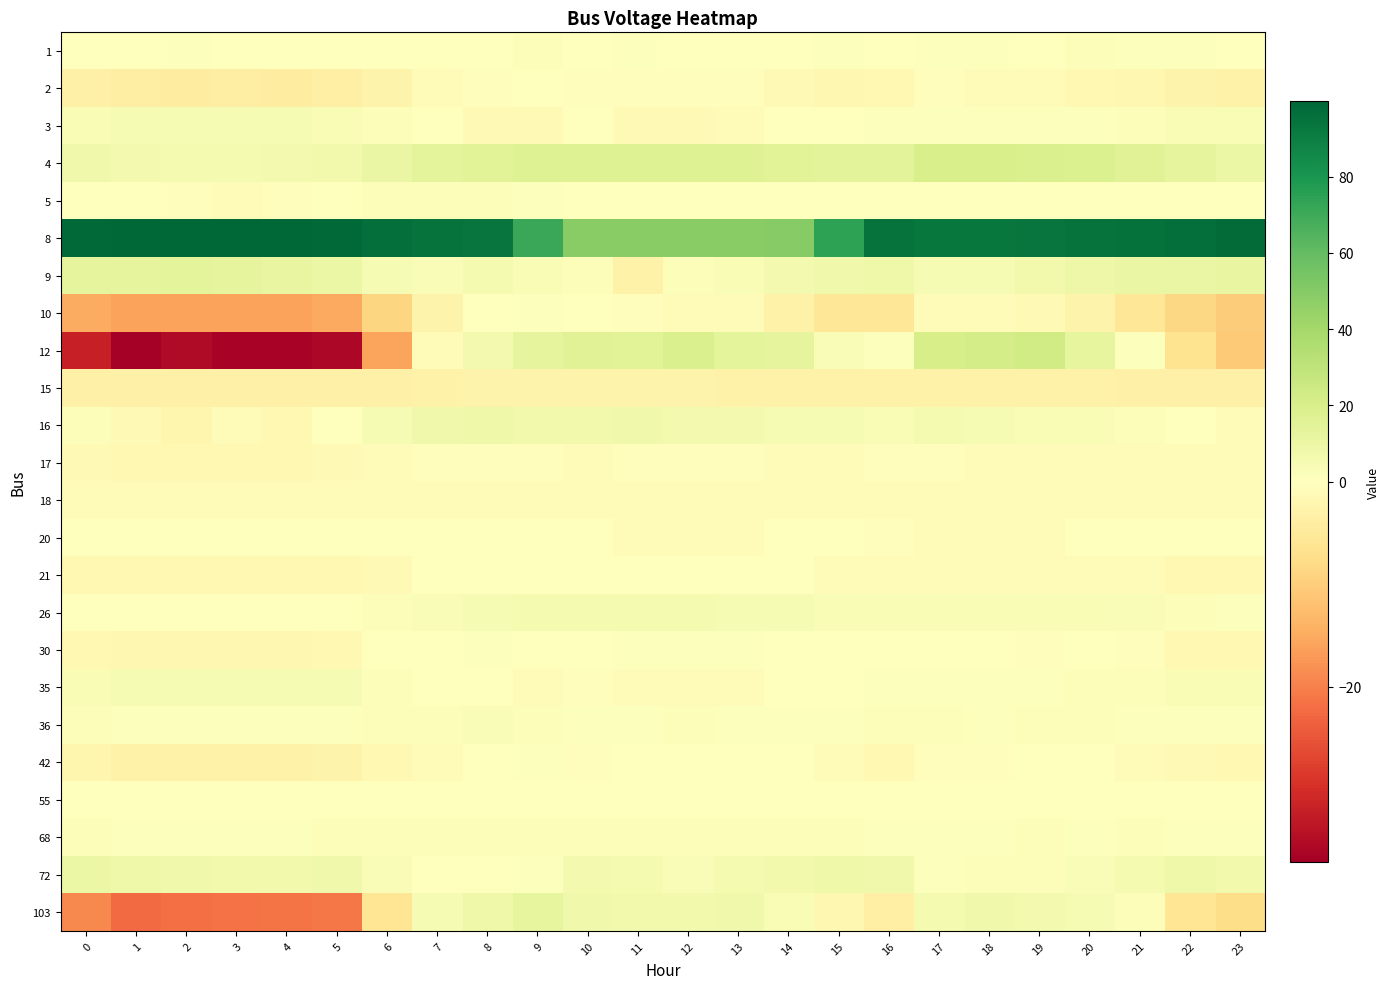

Reading left to right, what are all the values shown in this chart?

1: 0=0.5	1=0.6	2=1.3	3=0.6	4=0.5	5=0.6	6=0.6	7=0.6	8=0.4	9=1.7	10=0.2	11=1.0	12=0.4	13=0.4	14=0.7	15=0.8	16=0.3	17=1.2	18=1.0	19=0.4	20=1.7	21=0.9	22=0.9	23=0.4
2: 0=-3.5	1=-3.8	2=-4.1	3=-4.0	4=-4.2	5=-3.7	6=-2.8	7=-1.1	8=-0.3	9=-0.1	10=-0.5	11=-0.3	12=-0.5	13=-0.5	14=-1.2	15=-1.8	16=-1.6	17=-0.5	18=-0.8	19=-1.0	20=-1.5	21=-2.0	22=-2.7	23=-3.0
3: 0=3.6	1=4.5	2=4.5	3=4.5	4=4.5	5=3.6	6=1.7	7=0.2	8=-1.2	9=-1.2	10=-0.1	11=-1.3	12=-1.3	13=-1.0	14=-0.1	15=0.8	16=1.0	17=1.0	18=1.0	19=1.0	20=1.0	21=2.2	22=3.3	23=3.3
4: 0=7.7	1=5.9	2=5.1	3=5.0	4=5.6	5=7.0	6=10.9	7=13.3	8=15.3	9=16.9	10=17.0	11=16.7	12=16.8	13=16.6	14=15.0	15=14.2	16=14.7	17=20.0	18=20.0	19=19.4	20=17.9	21=16.0	22=13.0	23=10.0
5: 0=0.4	1=0.0	2=-0.5	3=-0.7	4=-0.5	5=0.6	6=1.8	7=2.1	8=1.7	9=0.9	10=0.3	11=0.3	12=0.5	13=0.2	14=0.4	15=0.3	16=0.3	17=0.4	18=0.4	19=0.4	20=0.5	21=0.6	22=0.5	23=-0.1
8: 0=99.0	1=99.4	2=99.8	3=99.8	4=99.4	5=98.6	6=96.3	7=94.5	8=93.8	9=71.2	10=48.9	11=48.6	12=48.9	13=49.1	14=49.4	15=74.5	16=95.0	17=93.4	18=93.5	19=93.8	20=94.7	21=95.5	22=96.6	23=97.9
9: 0=13.2	1=13.0	2=13.3	3=13.0	4=11.5	5=10.0	6=4.3	7=2.7	8=5.2	9=3.2	10=2.2	11=-2.9	12=2.2	13=3.6	14=5.7	15=7.4	16=7.9	17=4.7	18=4.6	19=6.3	20=8.7	21=10.5	22=10.7	23=11.1
10: 0=-14.8	1=-16.0	2=-16.1	3=-16.1	4=-15.9	5=-15.3	6=-8.8	7=-2.7	8=0.1	9=1.3	10=0.1	11=-0.6	12=-1.2	13=-0.9	14=-3.1	15=-5.7	16=-5.7	17=-0.7	18=-0.9	19=-1.2	20=-2.8	21=-5.6	22=-8.6	23=-10.4
12: 0=-32.2	1=-37.1	2=-35.1	3=-36.4	4=-36.4	5=-35.7	6=-15.9	7=-0.6	8=5.6	9=12.9	10=16.1	11=15.0	12=18.8	13=13.5	14=12.9	15=3.0	16=0.9	17=20.5	18=21.3	19=22.6	20=12.3	21=0.9	22=-6.5	23=-10.5
15: 0=-3.4	1=-3.4	2=-3.4	3=-3.4	4=-3.4	5=-3.4	6=-3.3	7=-3.0	8=-2.9	9=-2.7	10=-2.8	11=-2.7	12=-2.8	13=-3.0	14=-3.0	15=-3.0	16=-3.1	17=-3.2	18=-3.2	19=-3.2	20=-3.2	21=-3.2	22=-3.4	23=-3.4
16: 0=2.1	1=-1.3	2=-2.1	3=-0.9	4=-1.5	5=-0.2	6=4.1	7=7.3	8=8.3	9=6.9	10=7.0	11=7.0	12=6.1	13=5.9	14=4.2	15=4.0	16=3.5	17=4.9	18=4.5	19=3.9	20=3.4	21=1.9	22=0.6	23=-0.9
17: 0=-1.4	1=-1.5	2=-1.6	3=-1.5	4=-1.5	5=-1.3	6=-0.9	7=-0.5	8=-0.4	9=-0.5	10=-0.7	11=-0.5	12=-0.6	13=-0.6	14=-0.7	15=-0.7	16=-0.6	17=-0.5	18=-0.6	19=-0.7	20=-0.6	21=-0.8	22=-1.0	23=-1.1
18: 0=-1.0	1=-1.0	2=-1.0	3=-1.0	4=-1.0	5=-1.0	6=-0.9	7=-0.9	8=-0.9	9=-1.0	10=-0.9	11=-0.9	12=-0.9	13=-0.9	14=-0.9	15=-0.9	16=-0.9	17=-0.9	18=-0.9	19=-0.9	20=-0.9	21=-1.0	22=-1.0	23=-1.0
20: 0=-0.2	1=-0.2	2=-0.2	3=-0.2	4=-0.2	5=-0.2	6=-0.2	7=-0.2	8=-0.2	9=-0.2	10=-0.2	11=-0.7	12=-0.9	13=-0.9	14=-0.2	15=-0.2	16=-0.3	17=-0.9	18=-0.9	19=-0.9	20=-0.2	21=-0.2	22=-0.2	23=-0.2
21: 0=-1.6	1=-1.6	2=-1.6	3=-1.6	4=-1.6	5=-1.6	6=-1.2	7=-0.3	8=-0.1	9=-0.1	10=-0.1	11=-0.1	12=-0.1	13=-0.1	14=-0.3	15=-0.9	16=-0.9	17=-0.9	18=-0.9	19=-0.9	20=-0.9	21=-0.9	22=-1.6	23=-1.6
26: 0=0.8	1=0.5	2=0.3	3=0.3	4=-0.2	5=0.1	6=1.7	7=3.1	8=4.4	9=5.1	10=5.1	11=5.0	12=4.9	13=4.6	14=4.3	15=3.4	16=3.2	17=3.7	18=3.9	19=3.7	20=3.4	21=3.0	22=2.2	23=1.4
30: 0=-1.6	1=-1.9	2=-1.9	3=-1.9	4=-1.8	5=-1.6	6=-0.2	7=0.6	8=1.0	9=0.6	10=0.7	11=1.0	12=1.2	13=1.2	14=0.5	15=0.3	16=0.3	17=0.3	18=-0.1	19=-0.5	20=-0.1	21=-0.5	22=-1.5	23=-1.5
35: 0=3.4	1=4.3	2=4.3	3=4.3	4=4.3	5=4.3	6=2.1	7=0.2	8=-0.0	9=-1.1	10=-0.3	11=-0.8	12=-1.1	13=-1.1	14=-0.0	15=0.8	16=1.0	17=1.0	18=1.0	19=1.3	20=2.1	21=2.1	22=3.2	23=3.2
36: 0=1.6	1=1.0	2=1.4	3=1.5	4=1.5	5=1.4	6=1.9	7=1.8	8=2.3	9=2.0	10=1.5	11=1.4	12=1.8	13=1.2	14=1.3	15=1.3	16=1.7	17=1.6	18=1.5	19=1.8	20=1.9	21=1.4	22=1.2	23=1.4
42: 0=-2.2	1=-2.9	2=-3.1	3=-3.1	4=-3.1	5=-2.9	6=-1.5	7=-0.7	8=0.3	9=0.8	10=-0.3	11=-0.3	12=0.1	13=0.0	14=-0.2	15=-1.1	16=-1.5	17=-0.6	18=-0.5	19=-0.2	20=-0.1	21=-0.8	22=-1.3	23=-1.6
55: 0=0.8	1=0.8	2=0.8	3=0.8	4=0.8	5=0.8	6=0.8	7=0.8	8=0.8	9=0.8	10=0.8	11=0.8	12=0.8	13=0.8	14=0.8	15=0.8	16=0.8	17=0.8	18=0.8	19=0.8	20=0.8	21=0.8	22=0.8	23=0.8
68: 0=1.7	1=1.6	2=1.3	3=1.5	4=1.5	5=1.6	6=1.8	7=2.0	8=1.9	9=2.0	10=2.0	11=2.1	12=2.3	13=2.3	14=1.9	15=1.8	16=1.5	17=1.5	18=1.5	19=1.8	20=1.5	21=1.7	22=1.4	23=1.4
72: 0=9.7	1=8.0	2=7.5	3=6.9	4=7.0	5=7.3	6=3.0	7=0.6	8=0.4	9=0.9	10=5.8	11=5.0	12=3.1	13=4.9	14=7.0	15=8.1	16=7.2	17=1.1	18=2.3	19=2.3	20=2.6	21=5.1	22=8.1	23=7.0
103: 0=-19.0	1=-22.3	2=-21.7	3=-21.5	4=-21.4	5=-21.1	6=-5.9	7=4.3	8=8.1	9=12.0	10=7.7	11=6.5	12=6.8	13=7.1	14=3.7	15=-2.0	16=-3.7	17=5.3	18=7.5	19=5.6	20=4.1	21=1.8	22=-5.9	23=-7.6